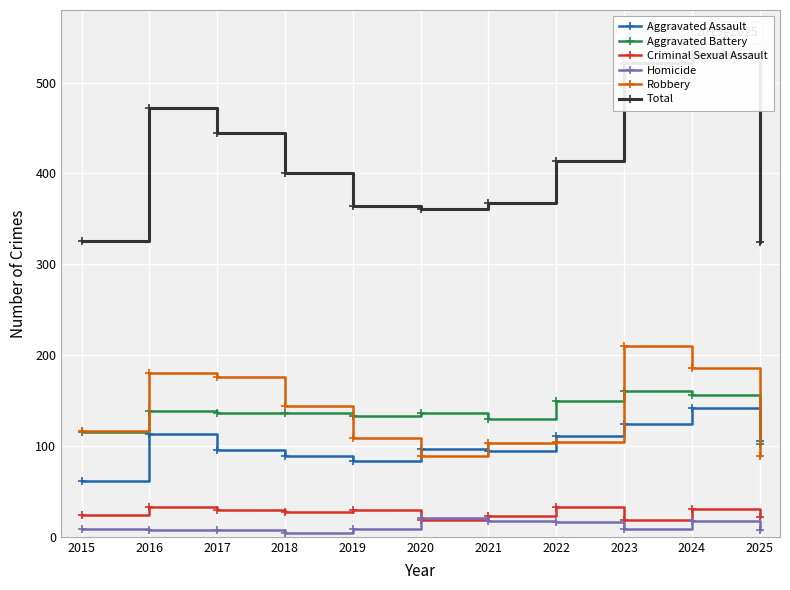

At 2020, list the series in order from largest to smallest.

Total, Aggravated Battery, Aggravated Assault, Robbery, Homicide, Criminal Sexual Assault